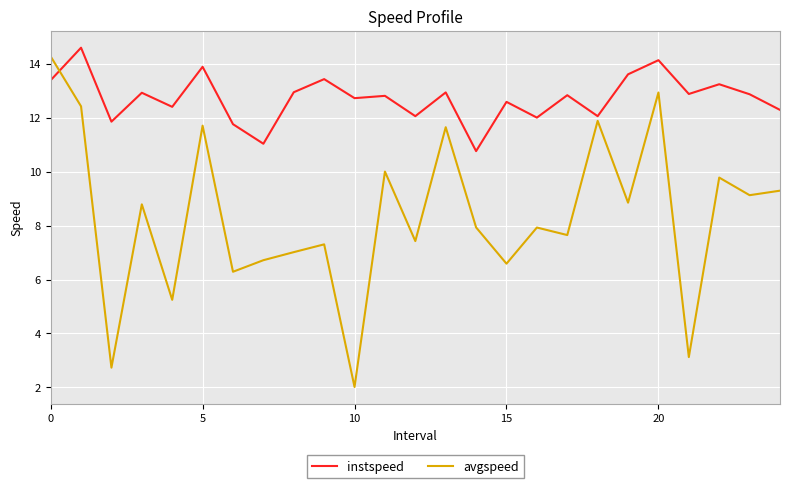

Which series has the largest total across all categories?

instspeed